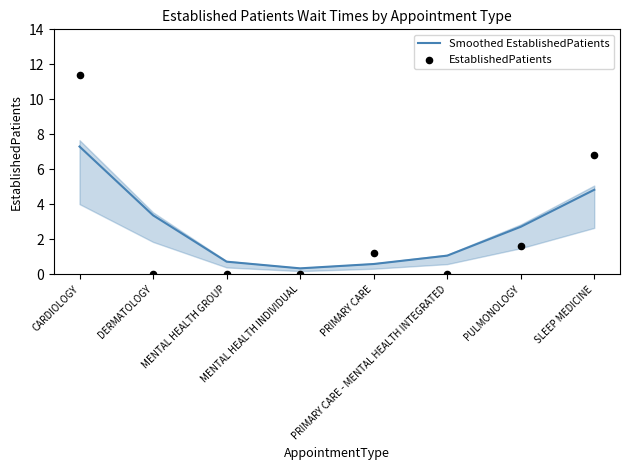

Which series has the largest total across all categories?

Smoothed EstablishedPatients